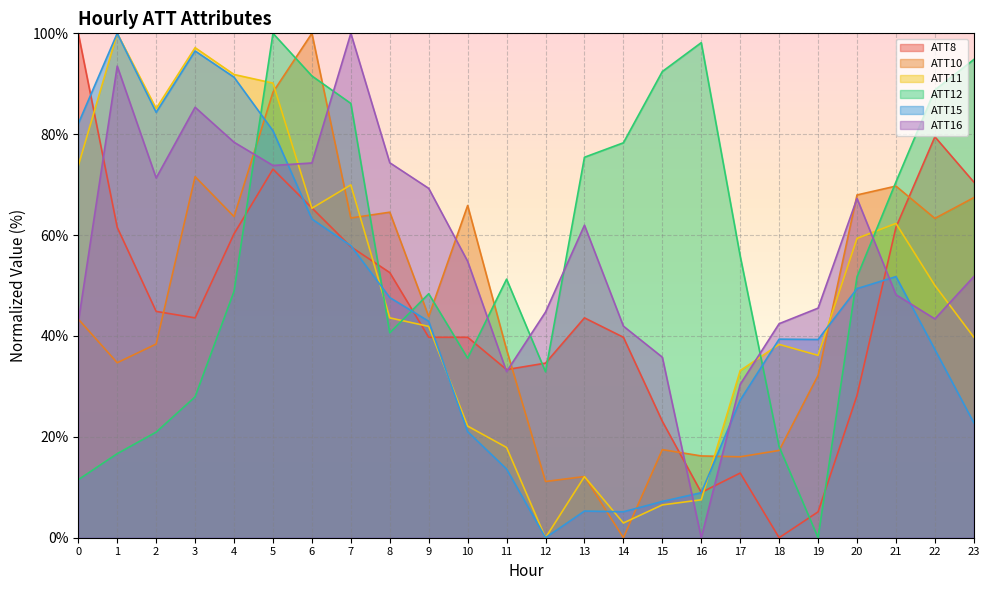

Reading left to right, list all the values displayed in this chart.

ATT8: 100.0	61.5	44.9	43.6	60.3	73.1	65.4	57.7	52.6	39.7	39.7	33.3	34.6	43.6	39.7	23.1	9.0	12.8	0.0	5.1	28.2	61.5	79.5	70.5
ATT10: 43.3	34.7	38.4	71.6	63.7	88.3	100.0	63.4	64.5	43.9	65.9	37.3	11.1	12.1	0.0	17.5	16.2	16.0	17.3	32.2	68.0	69.7	63.3	67.4
ATT11: 73.7	100.0	85.1	97.2	91.8	90.1	65.3	70.0	43.6	41.9	22.1	17.9	0.0	12.1	2.9	6.5	7.5	33.1	38.3	36.2	59.4	62.3	50.0	39.8
ATT12: 11.5	16.7	20.9	27.9	48.8	100.0	91.5	86.1	40.6	48.4	35.6	51.3	32.9	75.4	78.3	92.4	98.2	55.8	18.0	0.0	51.7	70.5	88.8	94.8
ATT15: 82.1	100.0	84.3	96.5	91.3	80.7	63.2	57.9	47.6	42.9	21.0	13.6	0.0	5.3	5.1	7.2	8.9	27.3	39.4	39.3	49.4	51.8	37.3	22.8
ATT16: 42.7	93.5	71.3	85.3	78.4	73.8	74.3	100.0	74.3	69.3	54.8	32.9	44.7	62.0	41.9	35.8	0.0	30.4	42.4	45.5	67.3	48.2	43.4	51.8